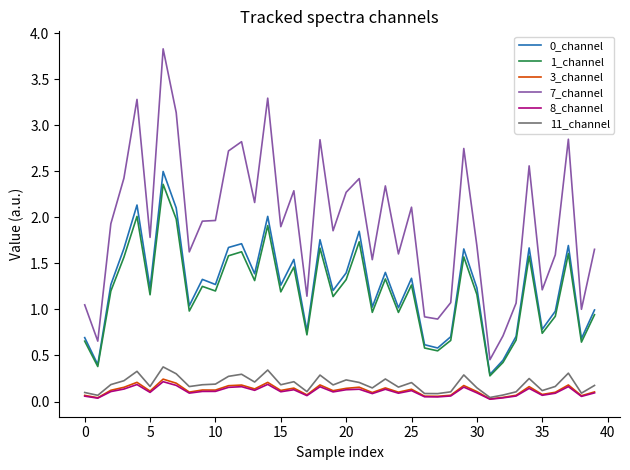

Which series has the largest total across all categories?

7_channel